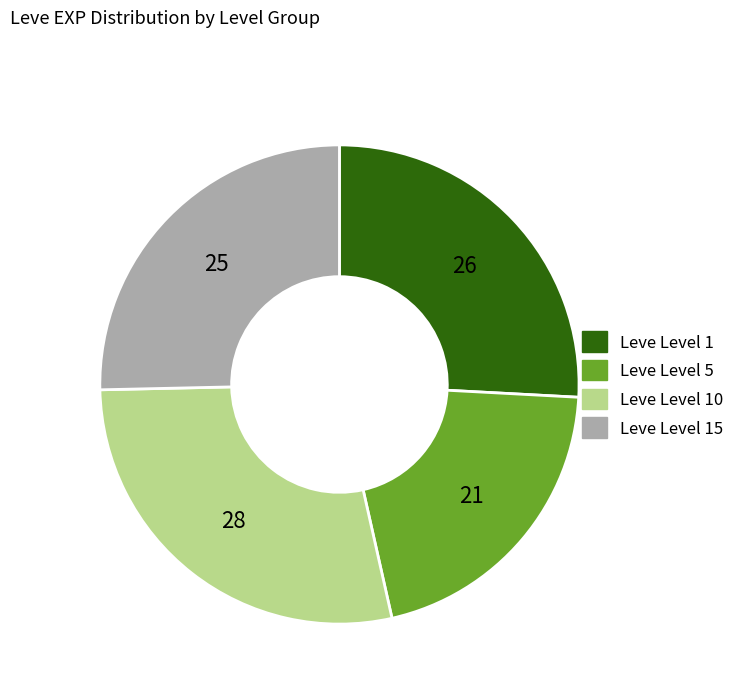

What is the smallest slice in the pie chart?

Leve Level 5